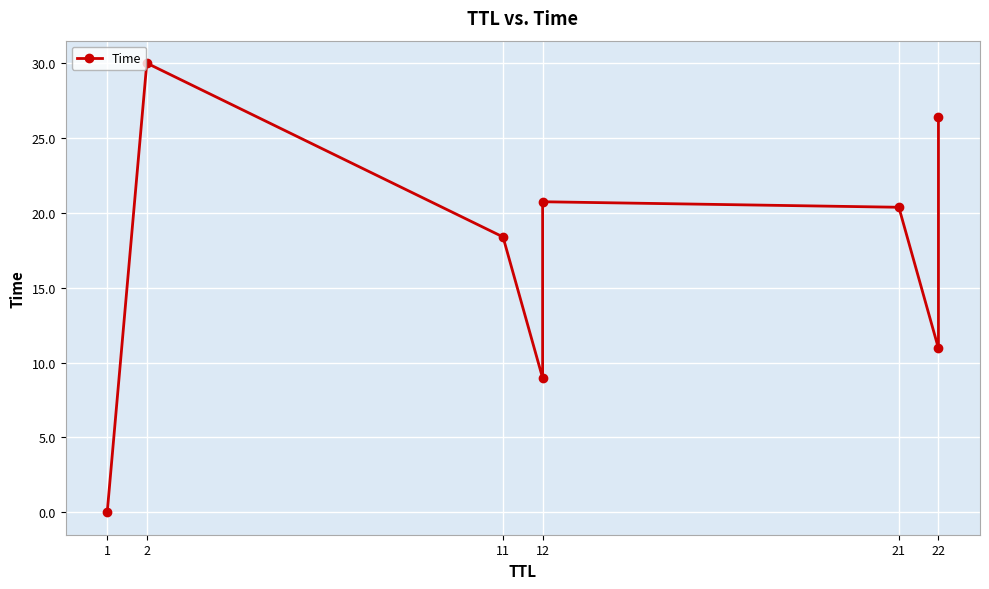

Which category has the lowest value across all series?

1